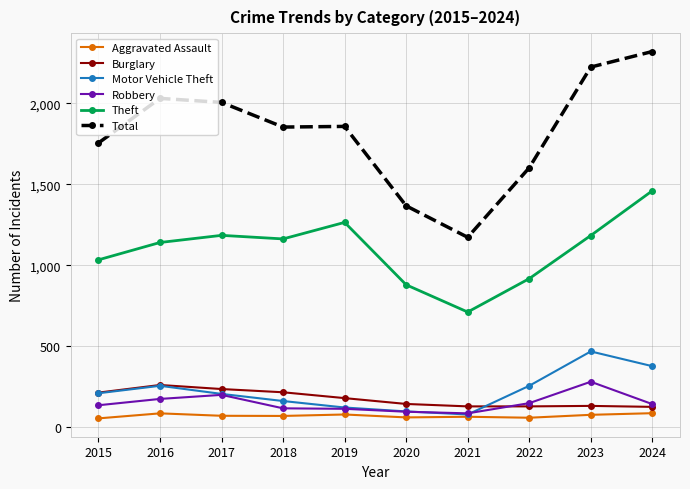

What is the sum of the Robbery values at 2016 and 2015?

313